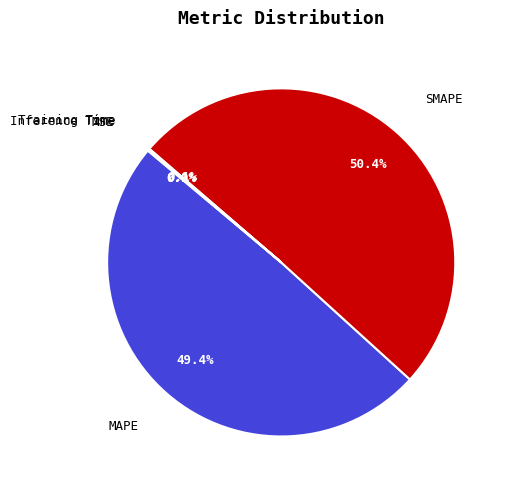

What percentage is the SMAPE slice, to the nearest percent?

50%